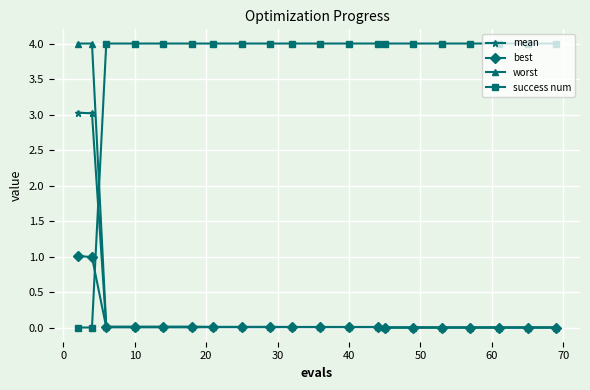

Which series has the largest total across all categories?

success num